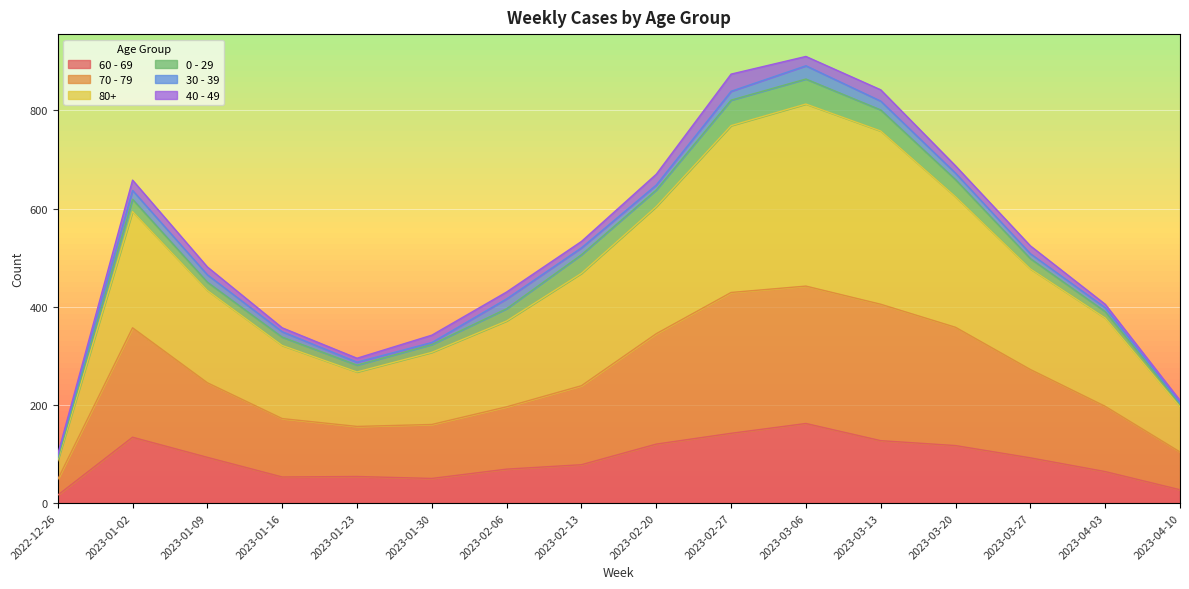

True or false: 60 - 69 and 70 - 79 intersect in this chart.

False